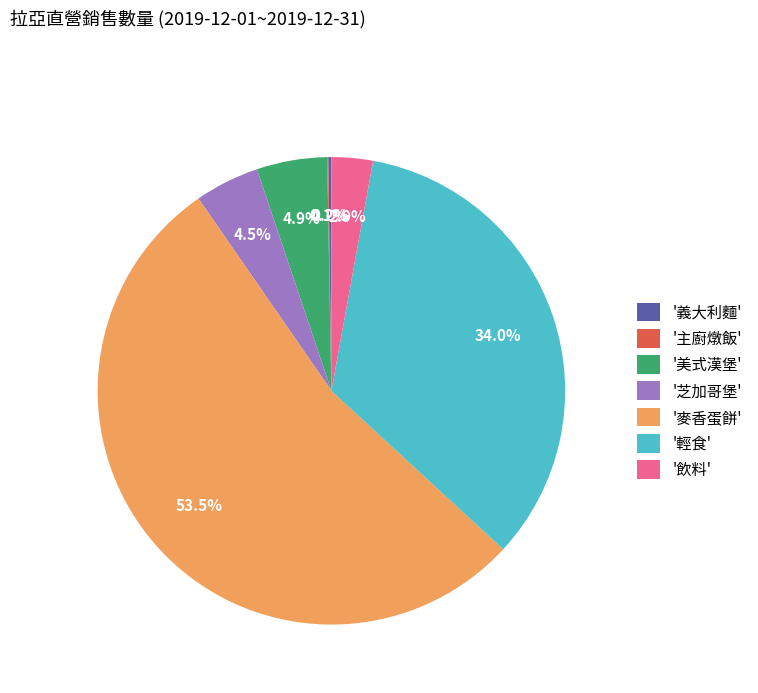

How much of the chart is everything except '美式漢堡'?

95.1%